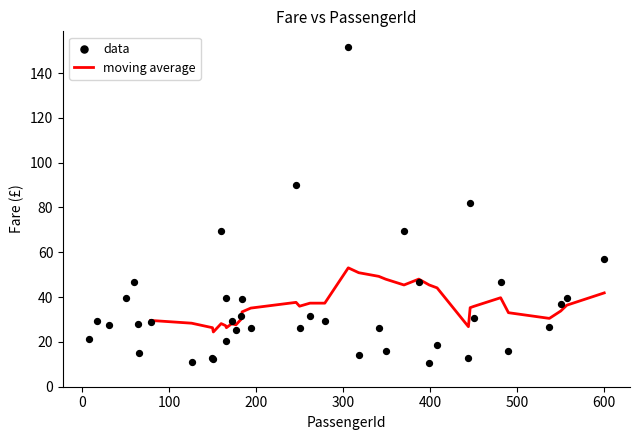

What is the minimum value for moving average?

24.4